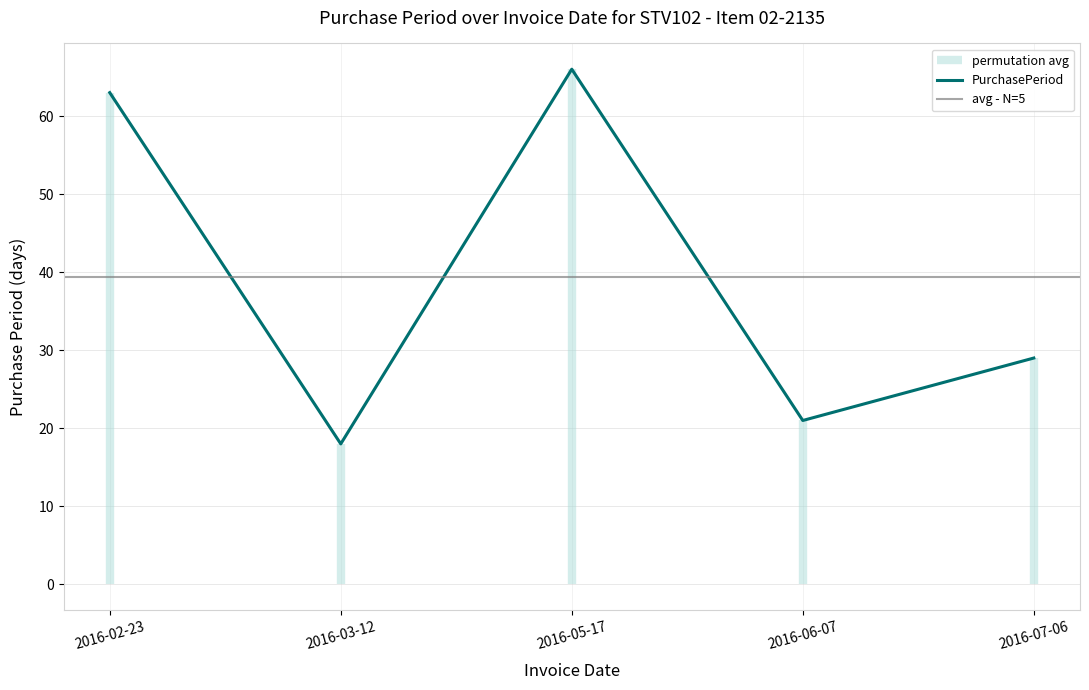

List the labels in order of value, smallest first.

2016-03-12, 2016-06-07, 2016-07-06, 2016-02-23, 2016-05-17